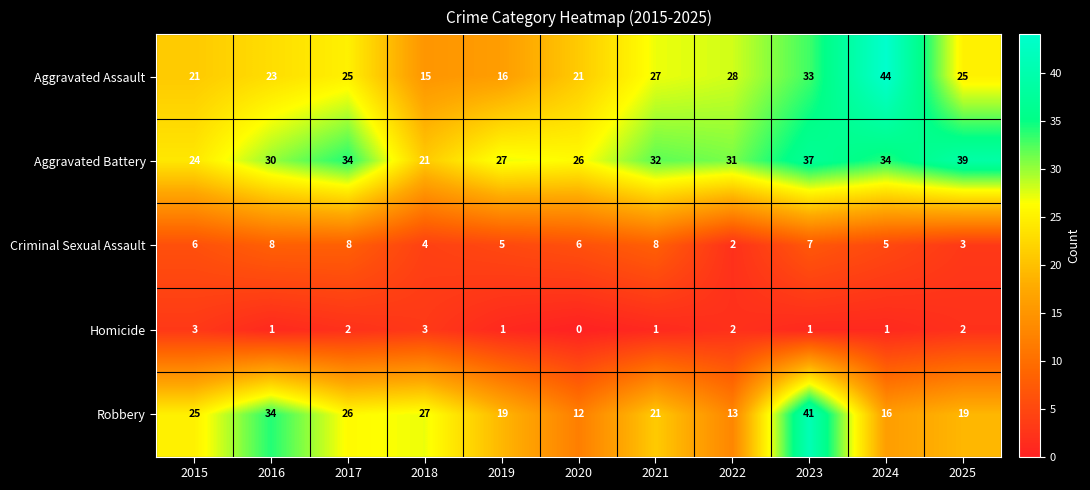

Where is Aggravated Battery nearest to the value 30?

2016